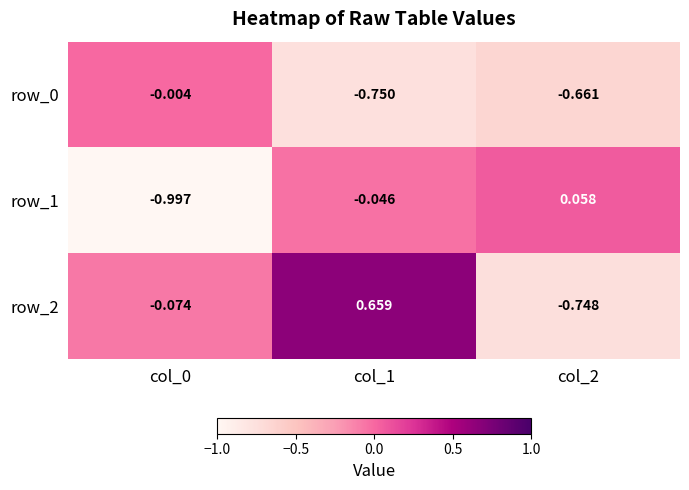

What is the lowest value of the row_1 series?

-1.0